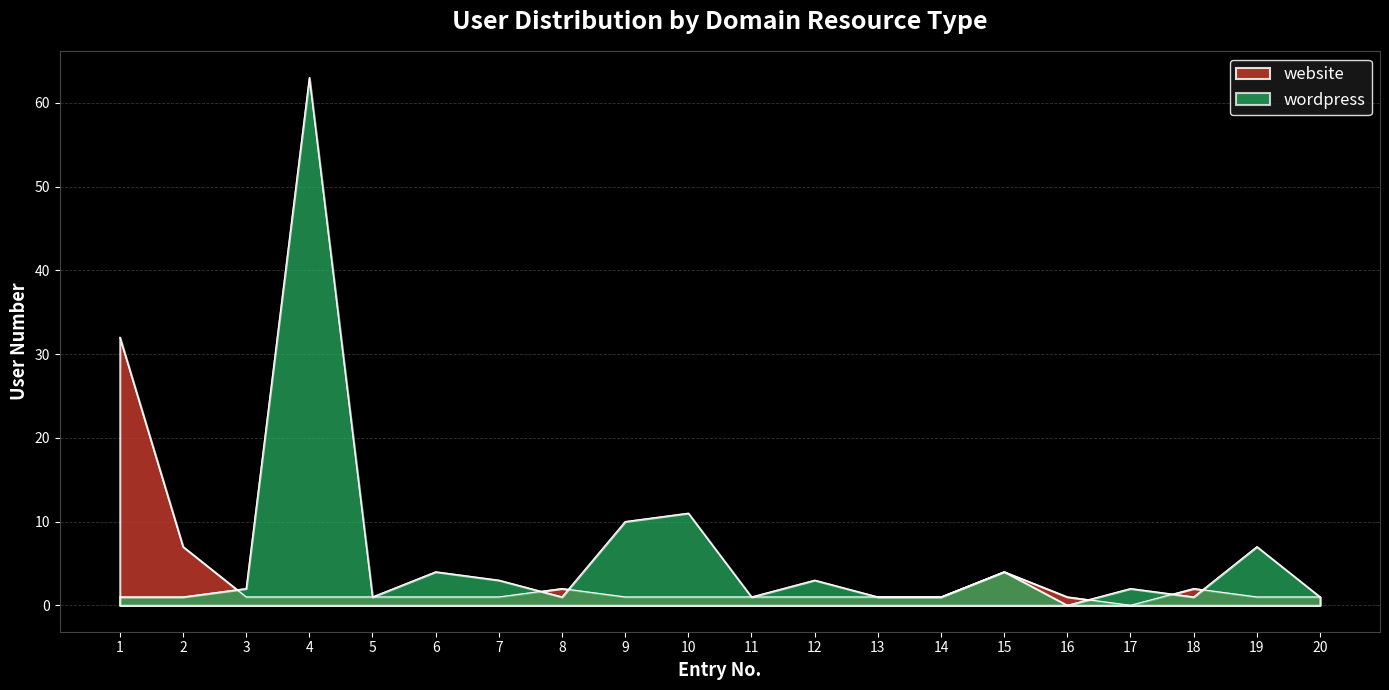

Reading left to right, list all the values displayed in this chart.

website: 1=32	2=7	3=1	4=1	5=1	6=1	7=1	8=2	9=1	10=1	11=1	12=1	13=1	14=1	15=4	16=1	17=0	18=2	19=1	20=1
wordpress: 1=1	2=1	3=2	4=63	5=1	6=4	7=3	8=1	9=10	10=11	11=1	12=3	13=1	14=1	15=4	16=0	17=2	18=1	19=7	20=1